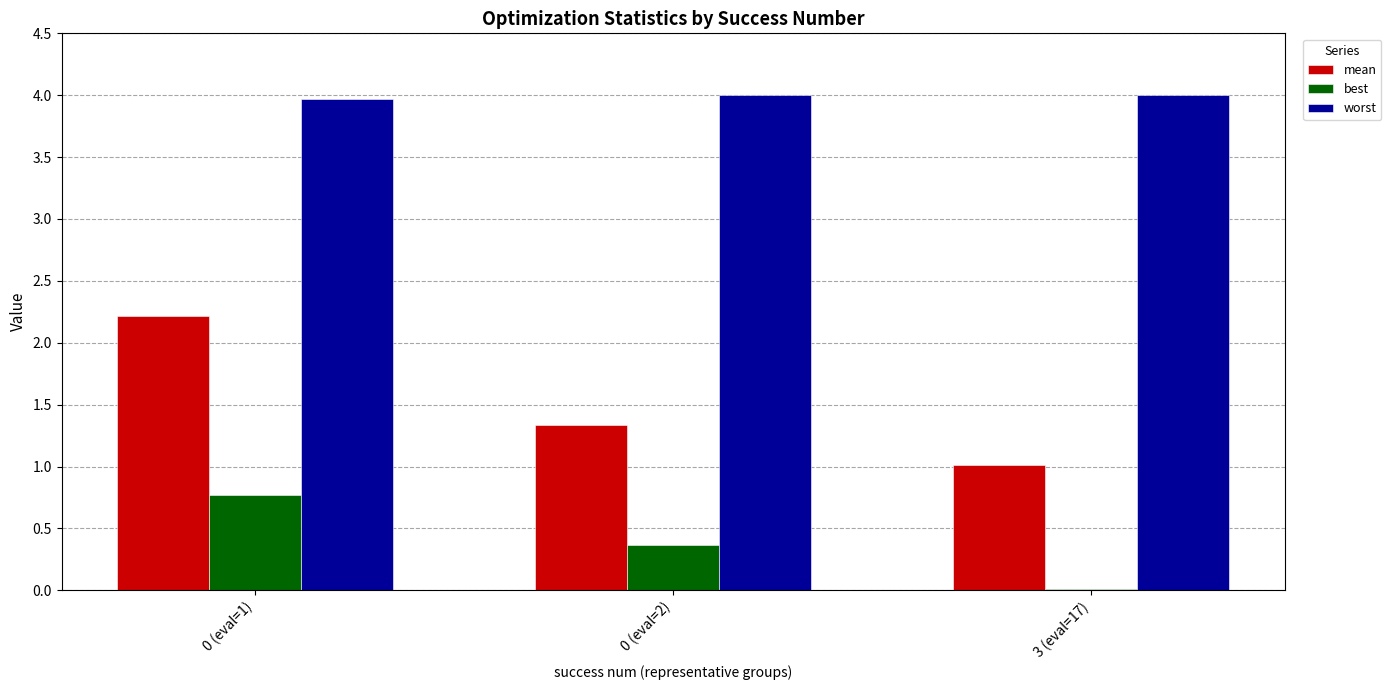

Which series has the largest range (max minus min)?

mean